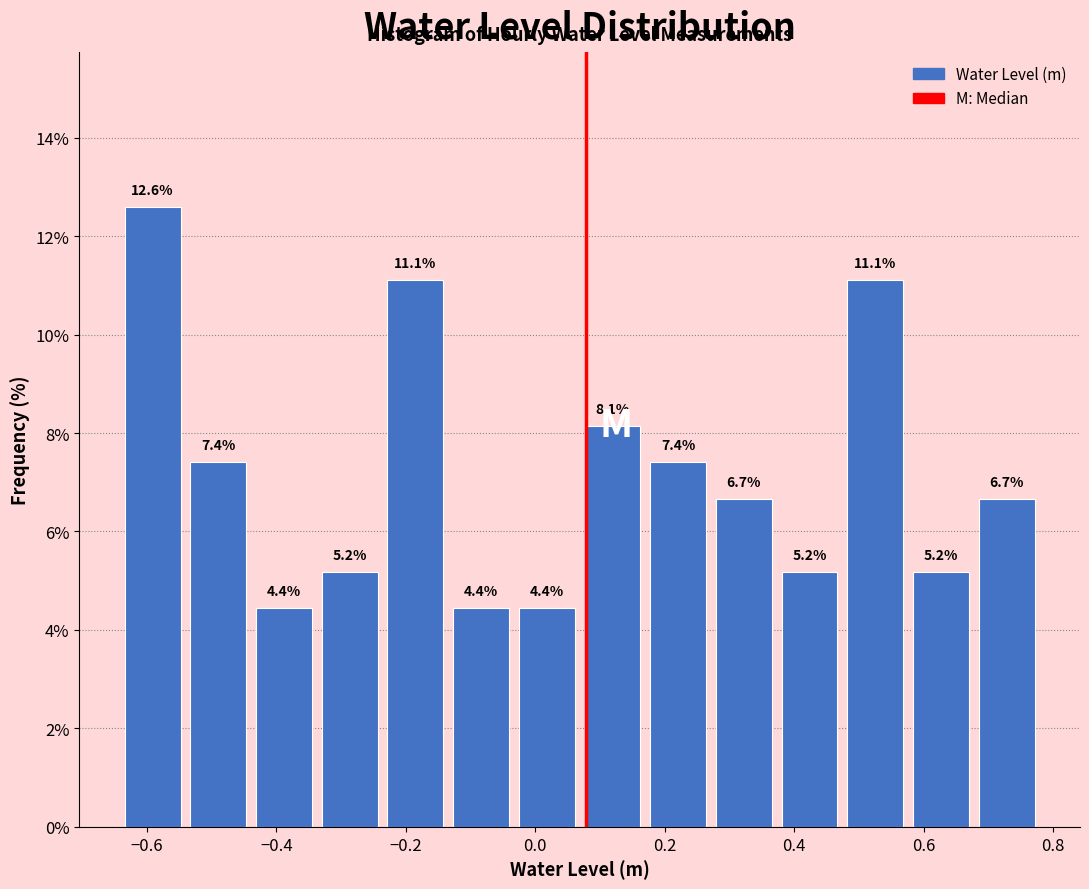

Which range on the x-axis has the tallest bar?

-0.64 to -0.54